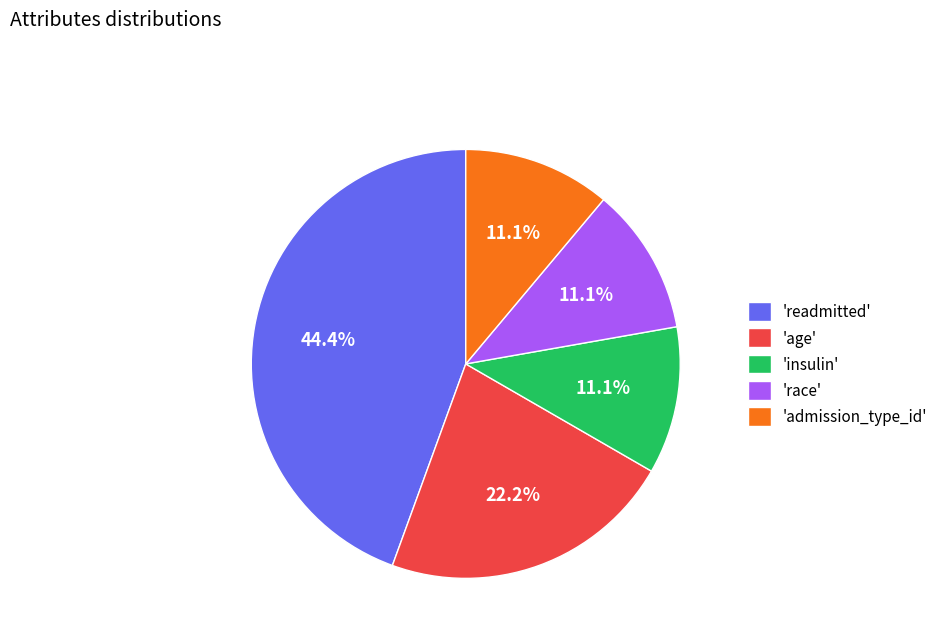

What is the total percentage of 'race' and 'age'?

33.3%